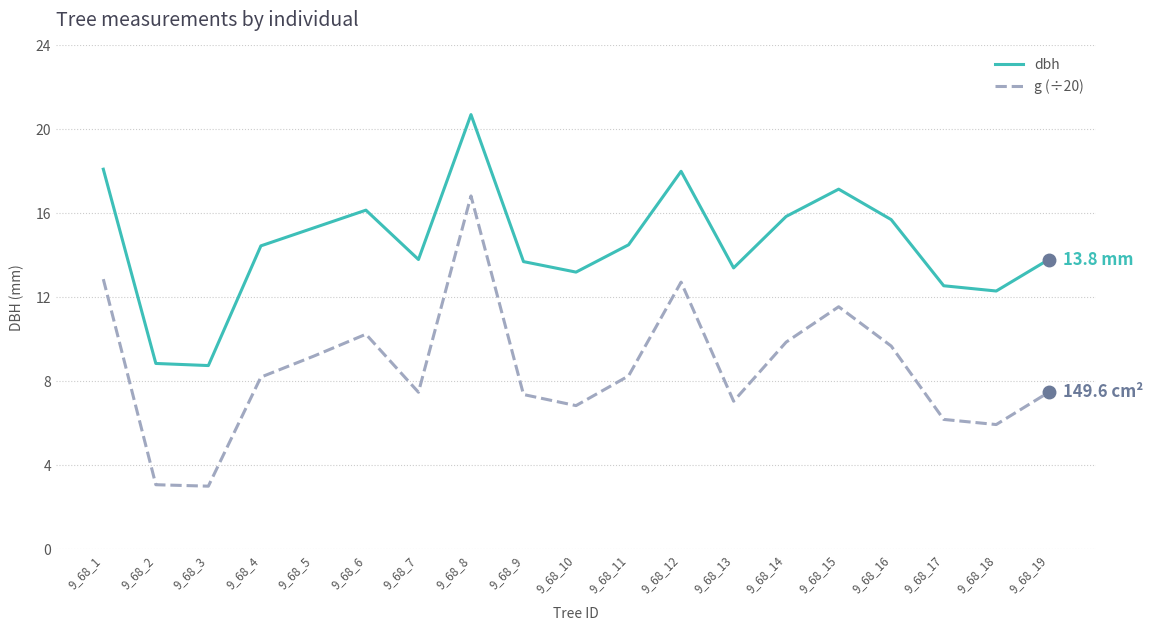

What is the spread (max minus min) of values at 9_68_8?

3.9